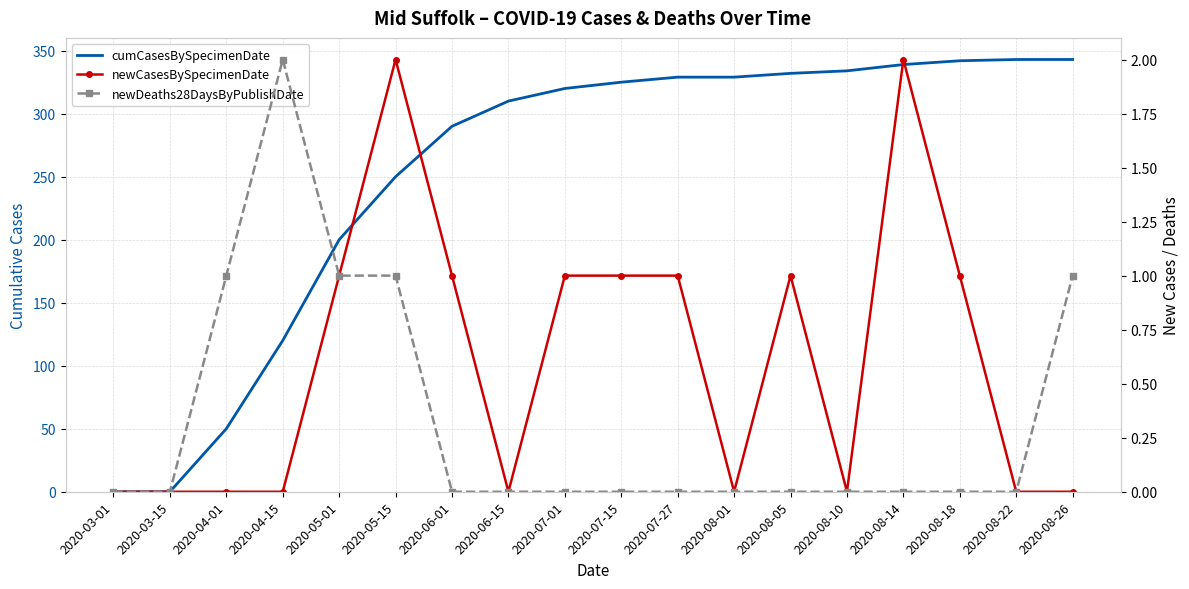

What is the greatest value displayed?

343